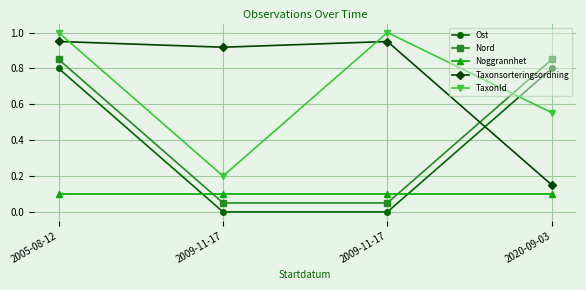

The value of Ost at 2009-11-17 is 0.0. True or false?

True